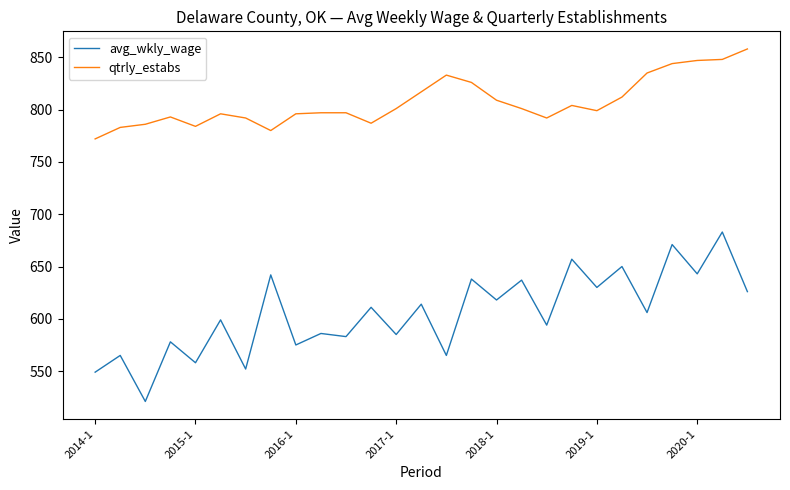

What is the average value of the avg_wkly_wage series?

605